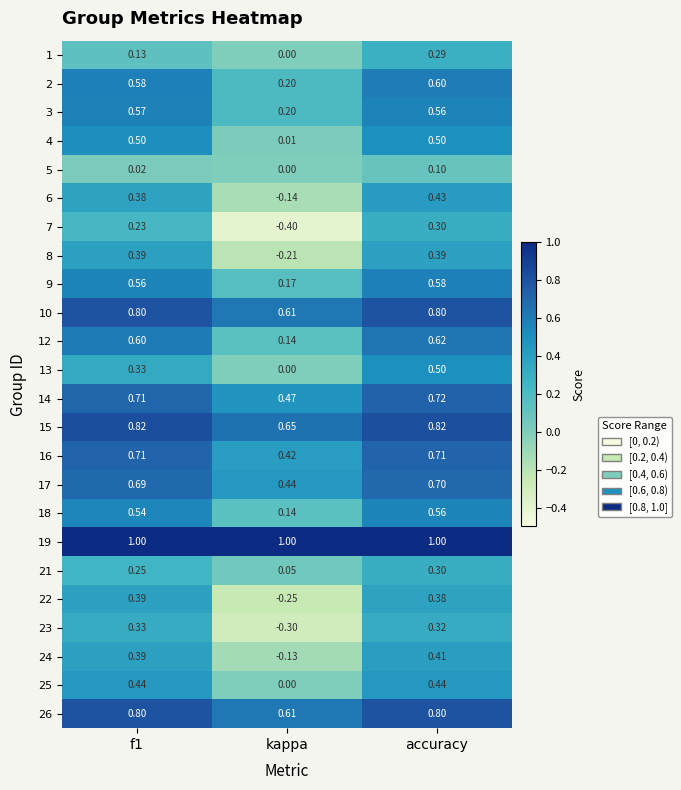

At which category does the chart reach its minimum across all series?

kappa